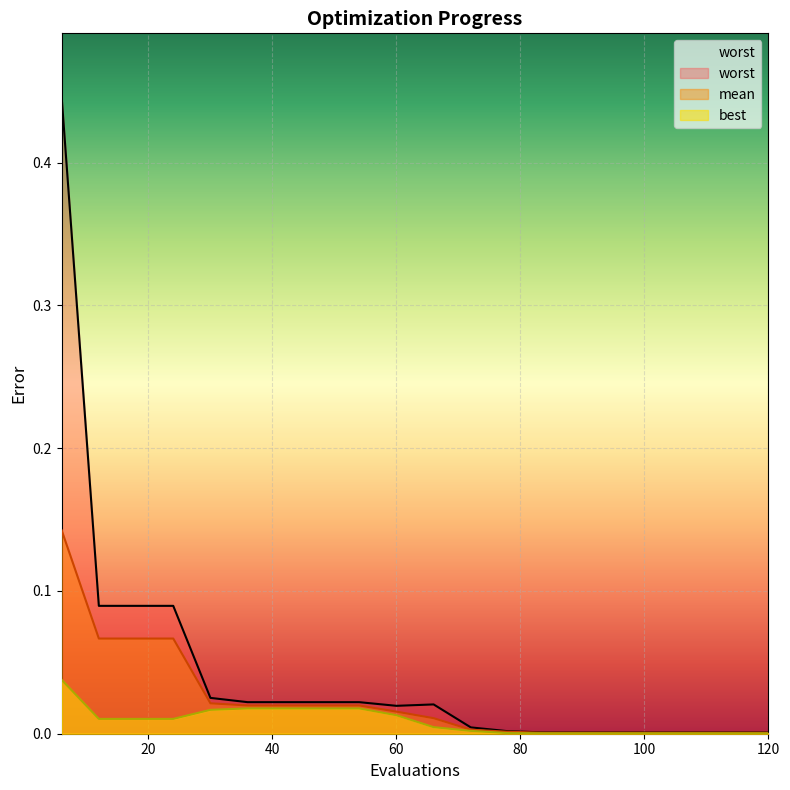

What is the value of the worst point at the 2nd from the left?

0.1